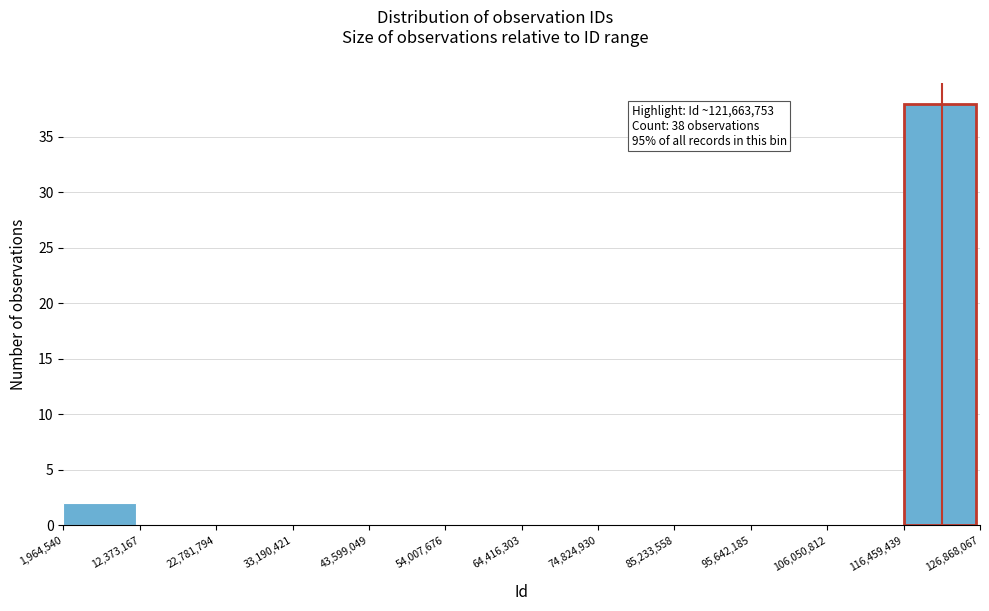

Over which range of the x-axis is the bar tallest?

116,459,439 to 126,868,067